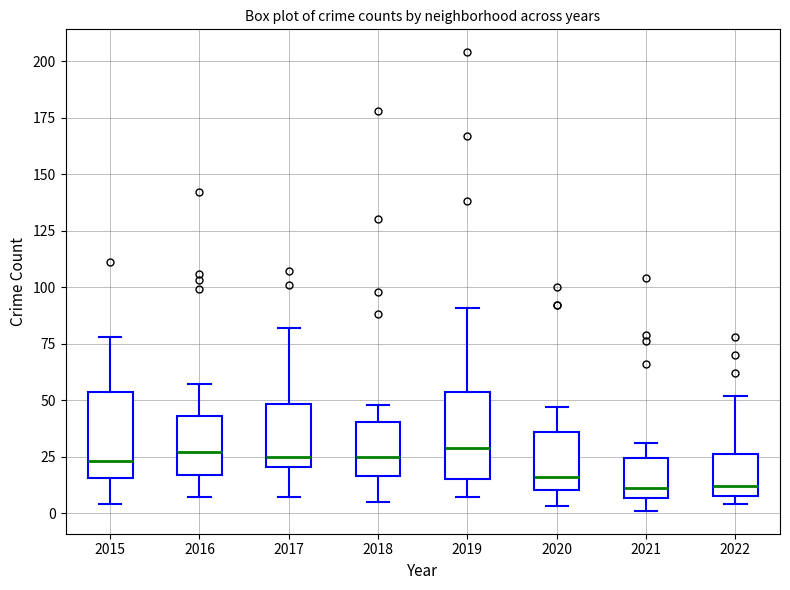

Reading left to right, transcribe this box plot: for each box, give where its median line is, the range the box spans, and where its two whiskers end, as read against the y-axis. The values are not printed on the chart, so give them approximately, as read against the axis.

2015: median 25, box 15 to 55, whiskers 5 to 80
2016: median 25, box 15 to 45, whiskers 5 to 55
2017: median 25, box 20 to 50, whiskers 5 to 80
2018: median 25, box 15 to 40, whiskers 5 to 50
2019: median 30, box 15 to 55, whiskers 5 to 90
2020: median 15, box 10 to 35, whiskers 5 to 45
2021: median 10, box 5 to 25, whiskers 0 to 30
2022: median 10 (just above the box's lower edge), box 10 to 25, whiskers 5 to 50